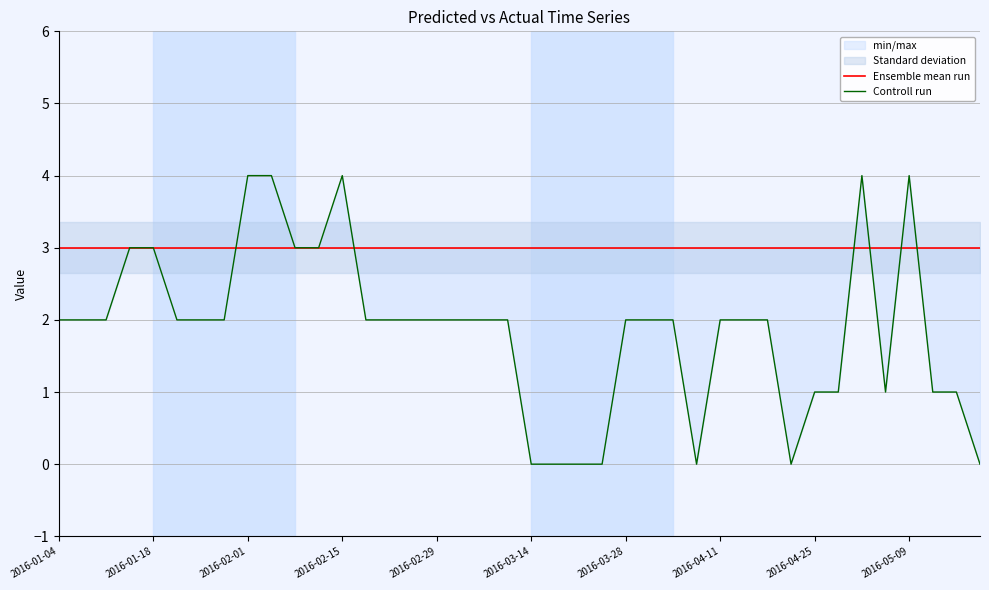

How many data points does each series have?

40